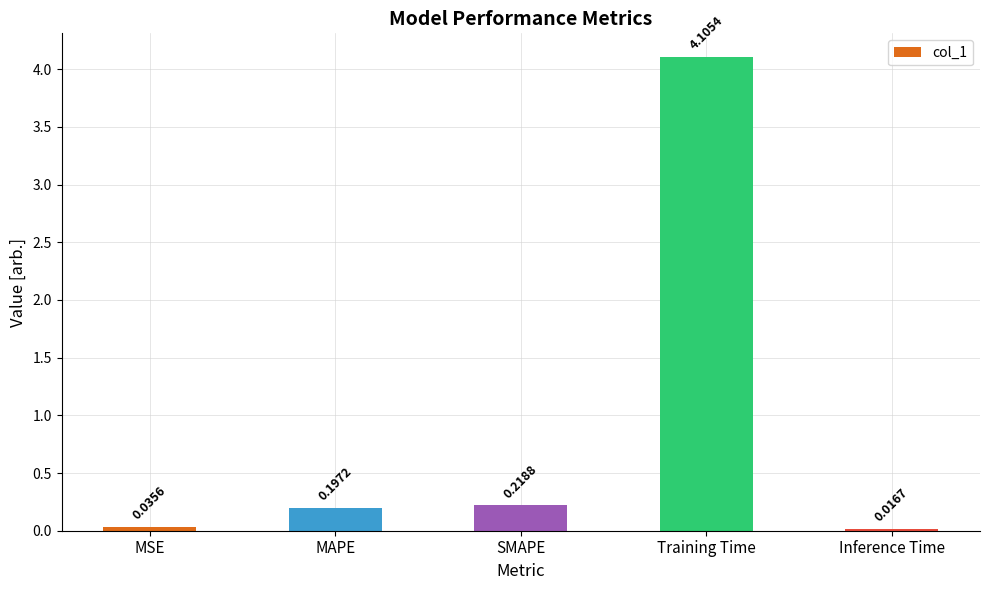

Rank the categories by value from lowest to highest.

Inference Time, MSE, MAPE, SMAPE, Training Time